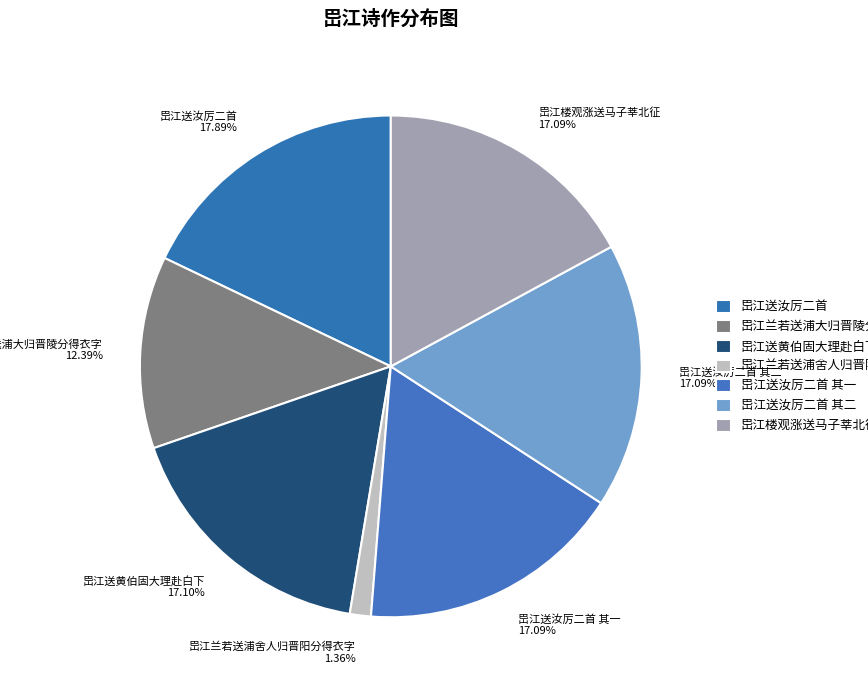

The 岊江送汝厉二首 其二 slice represents 17% of the pie. True or false?

True